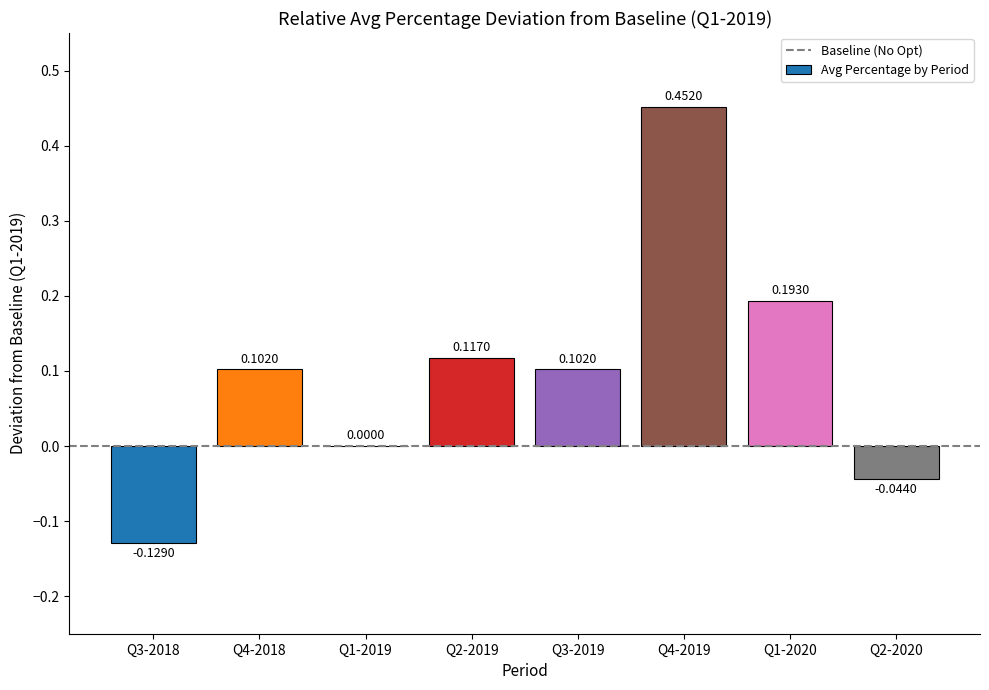

What is the sum of all values?

0.8